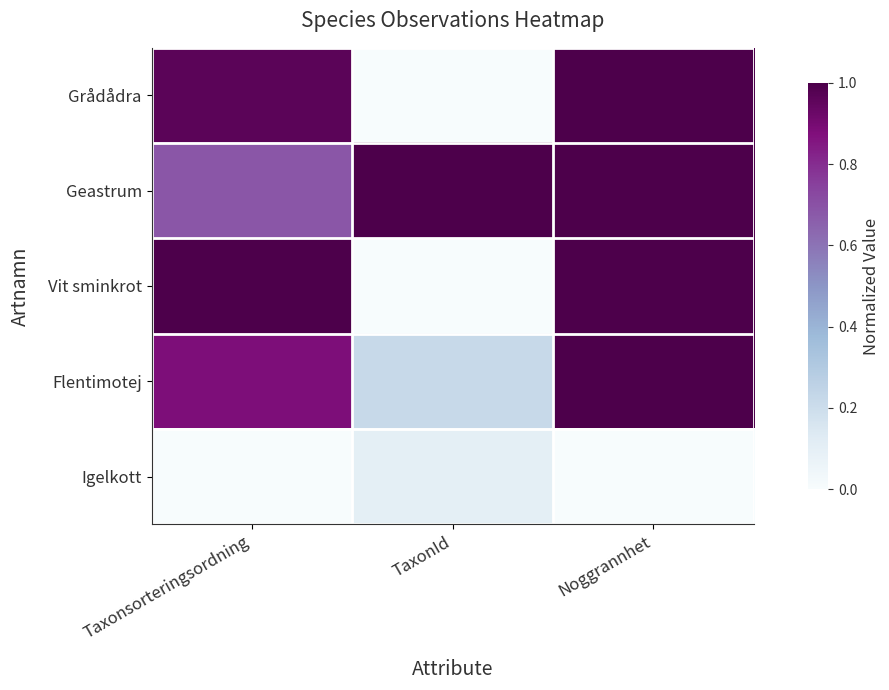

How many data points does each series have?

3